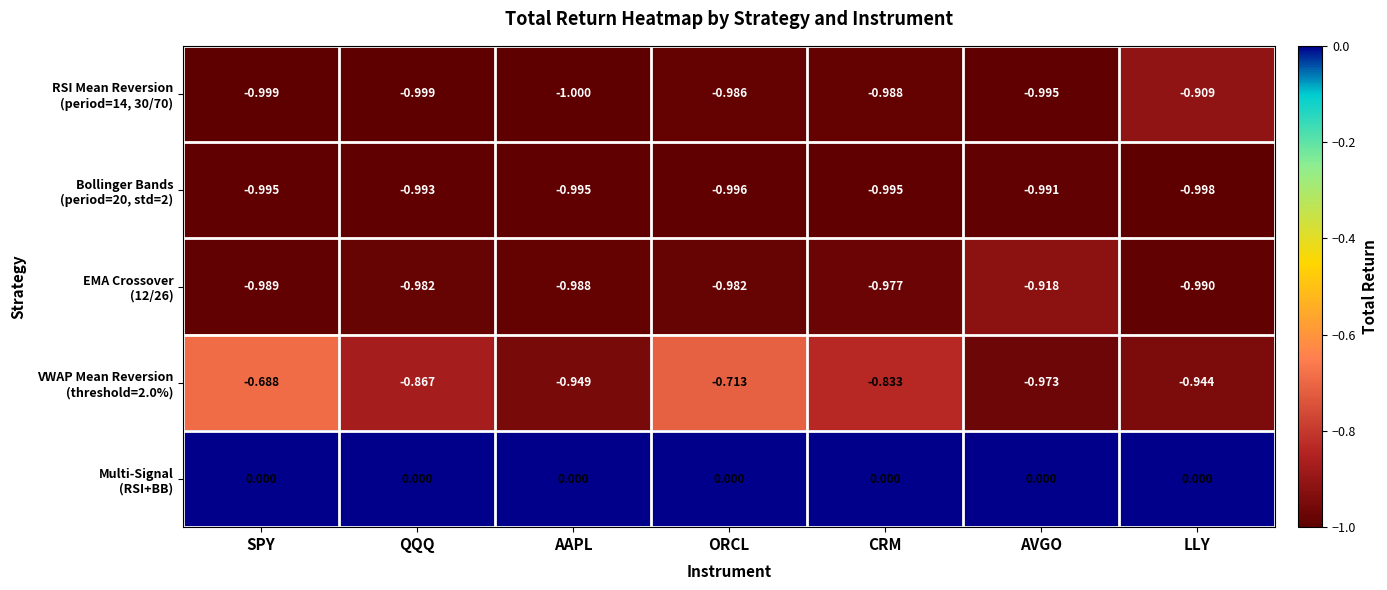

Rank the series by their maximum value, from highest to lowest.

Multi-Signal (RSI+BB), VWAP Mean Reversion (threshold=2.0%), RSI Mean Reversion (period=14, 30/70), EMA Crossover (12/26), Bollinger Bands (period=20, std=2)